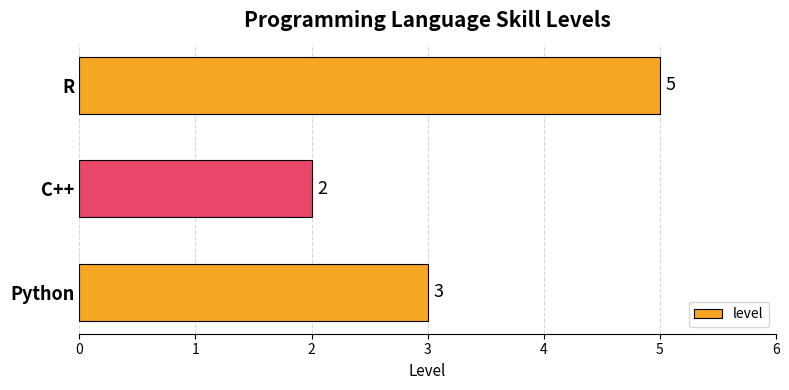

Reading top to bottom, transcribe all the data shown in this chart.

5	2	3